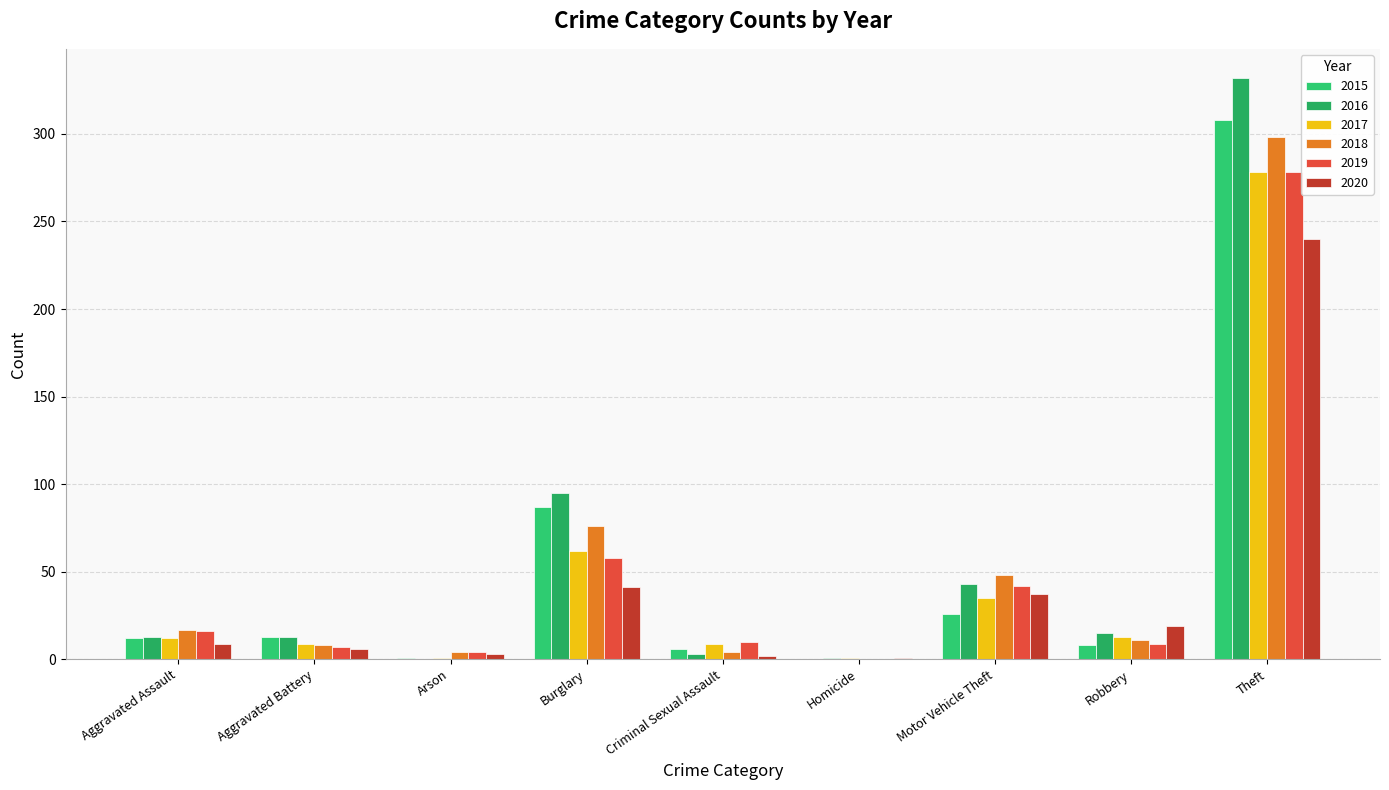

What is the difference between the maximum and minimum values in the 2019 series?

278